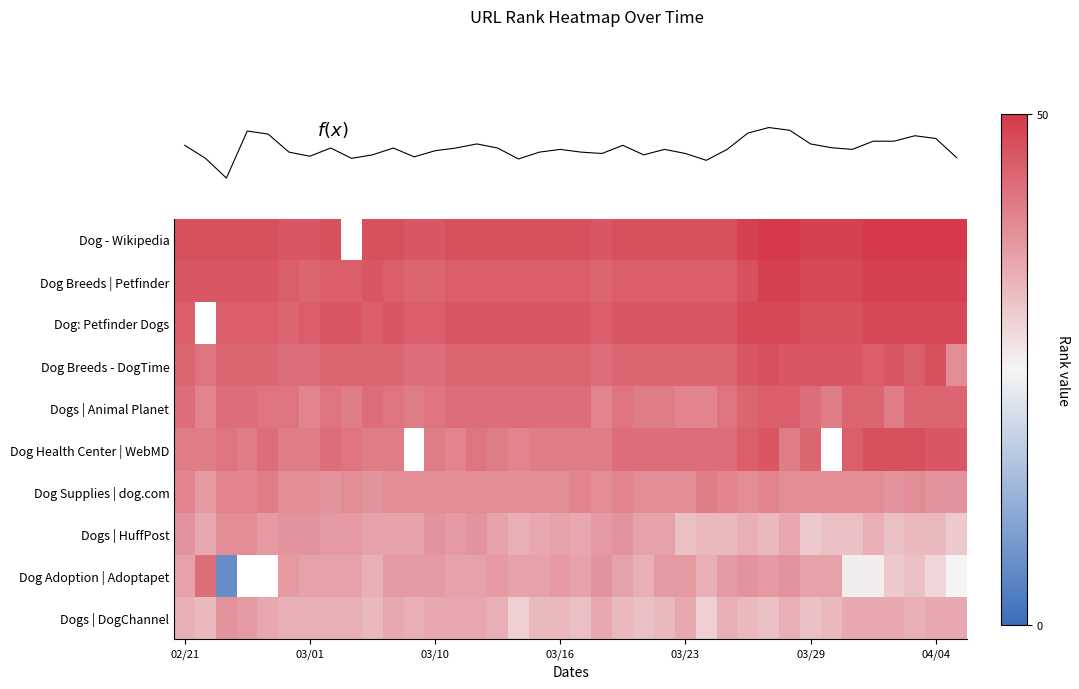

Rank the series by their maximum value, from lowest to highest.

Dogs | DogChannel, Dogs | HuffPost, Dog Supplies | dog.com, Dog Adoption | Adoptapet, Dogs | Animal Planet, Dog Breeds - DogTime, Dog Health Center | WebMD, Dog: Petfinder Dogs, Dog Breeds | Petfinder, Dog - Wikipedia